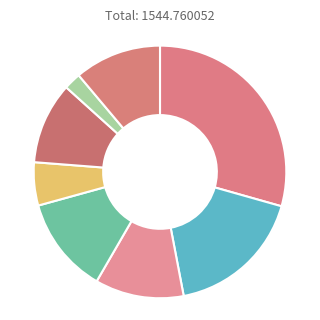

Count the number of slices in the pie.

8